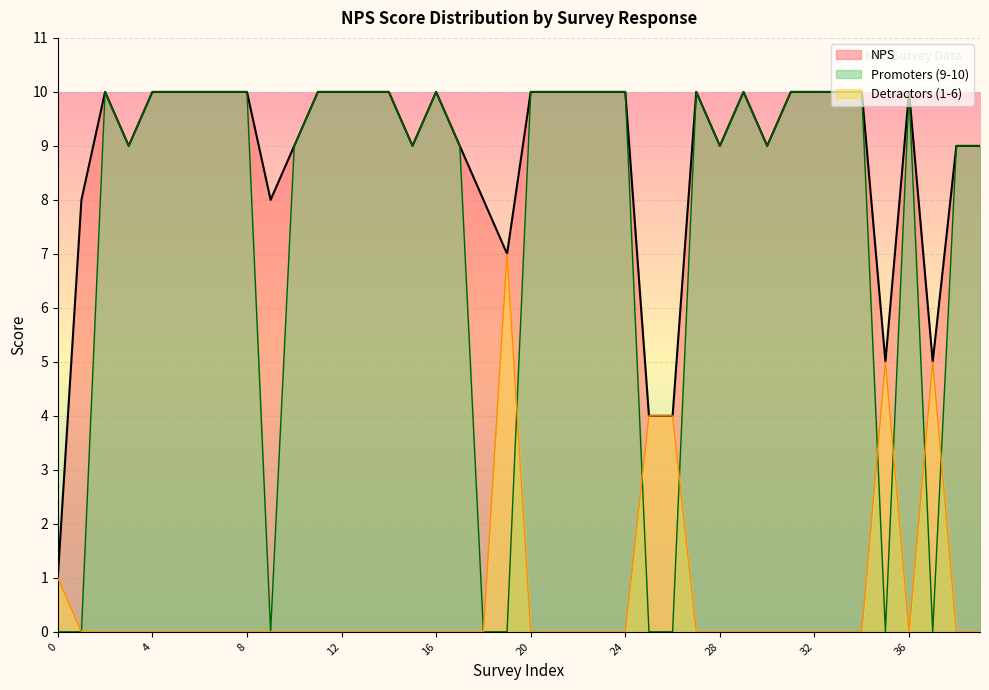

List the series in order of their overall mean, highest first.

NPS, Promoters (9-10), Detractors (1-6)